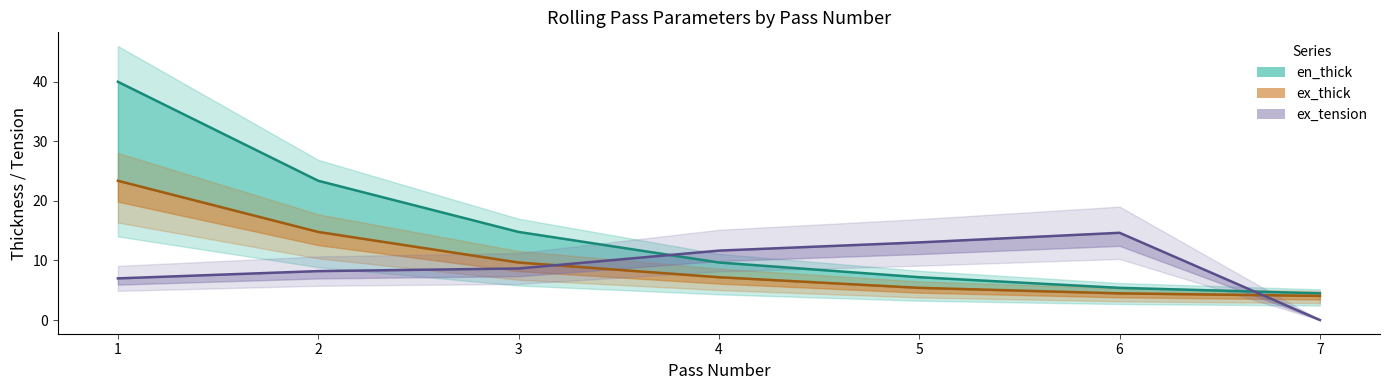

What is the sum of the ex_thick line values at 1 and 3?

33.0